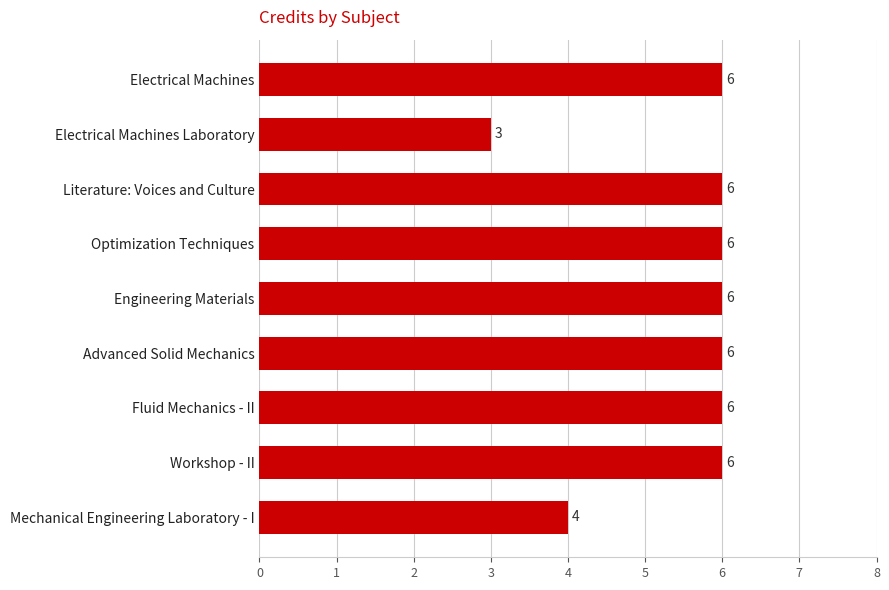

What is the sum of the values at Mechanical Engineering Laboratory - I and Fluid Mechanics - II?

10